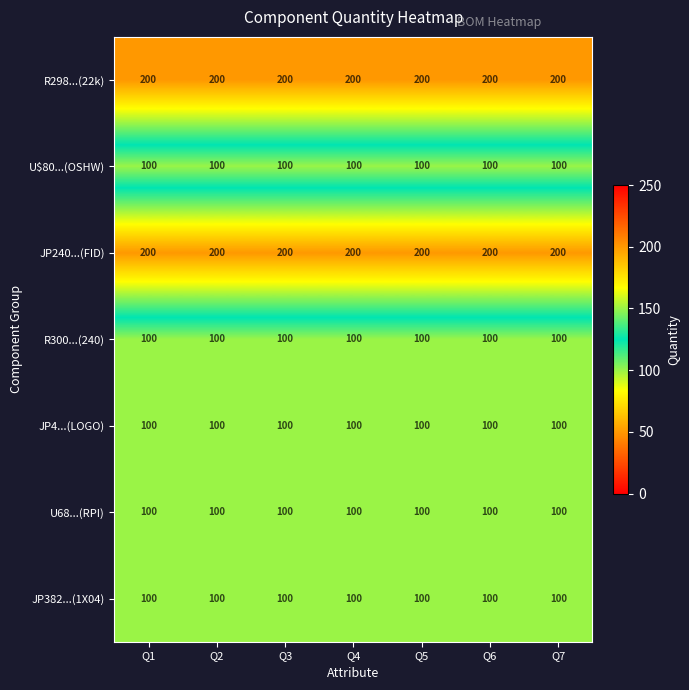

What is the approximate value of JP382...(1X04) at Q1?

100